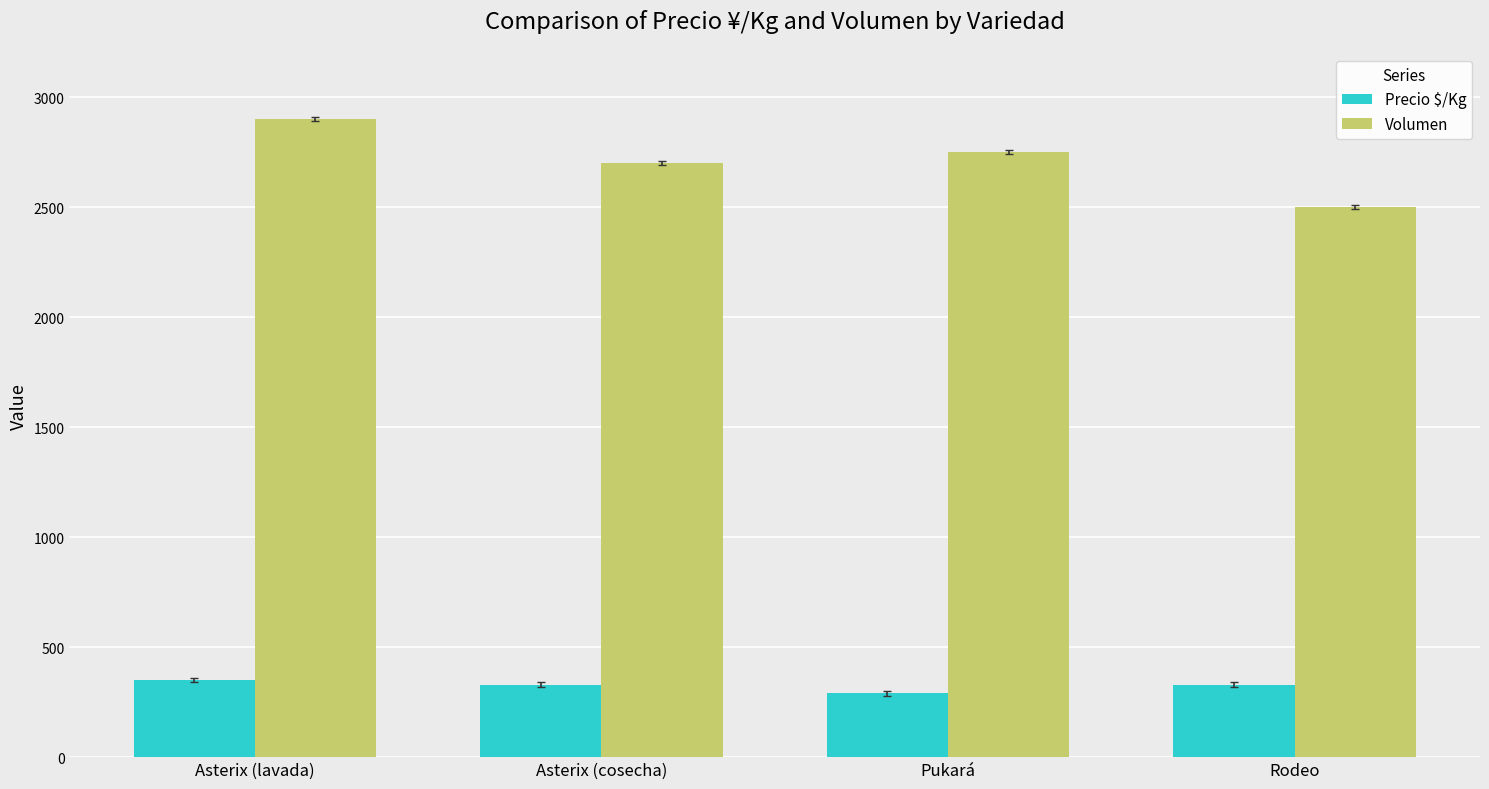

How many categories are shown in the chart?

4